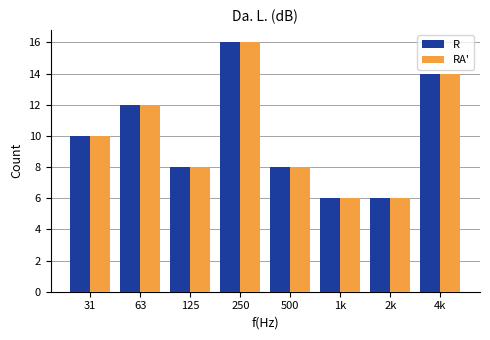

Reading right to left, extract all data points from this chart.

R: 4k=14	2k=6	1k=6	500=8	250=16	125=8	63=12	31=10
RA': 4k=14	2k=6	1k=6	500=8	250=16	125=8	63=12	31=10